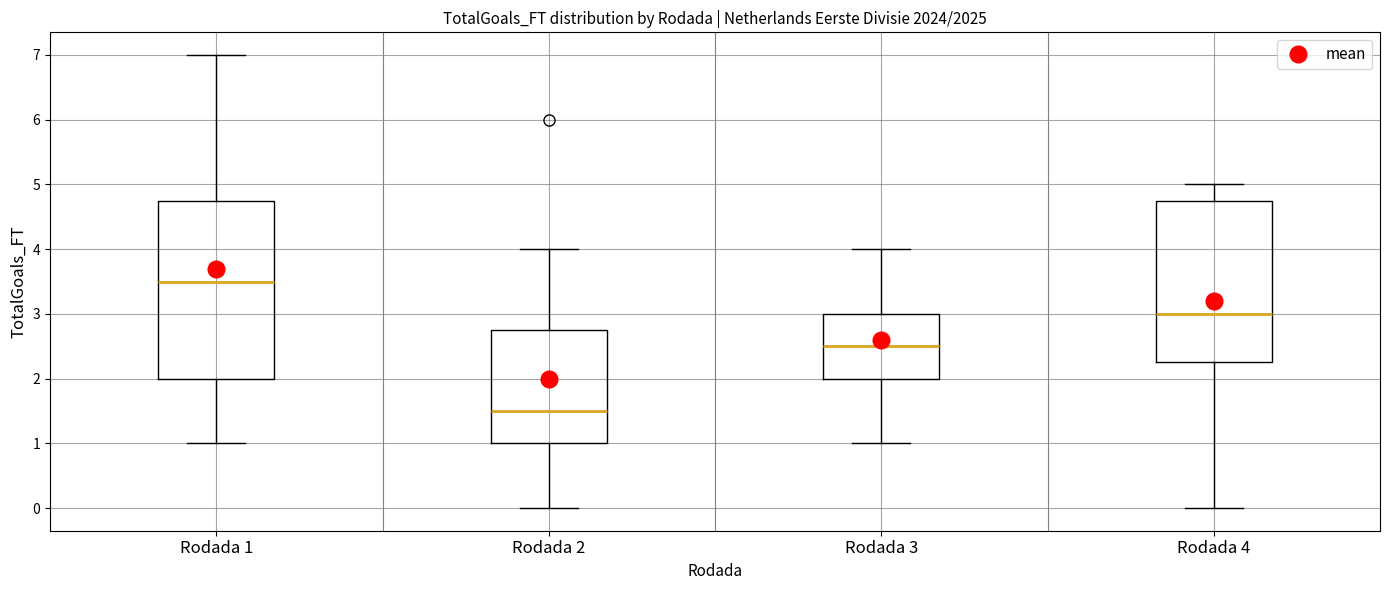

Reading left to right, transcribe this box plot: for each box, give where its median line is, the range the box spans, and where its two whiskers end, as read against the y-axis. The values are not printed on the chart, so give them approximately, as read against the axis.

Rodada 1: median 3.5, box 2.0 to 4.8, whiskers 1.0 to 7.0
Rodada 2: median 1.5, box 1.0 to 2.8, whiskers 0.0 to 4.0
Rodada 3: median 2.5, box 2.0 to 3.0, whiskers 1.0 to 4.0
Rodada 4: median 3.0, box 2.3 to 4.8, whiskers 0.0 to 5.0